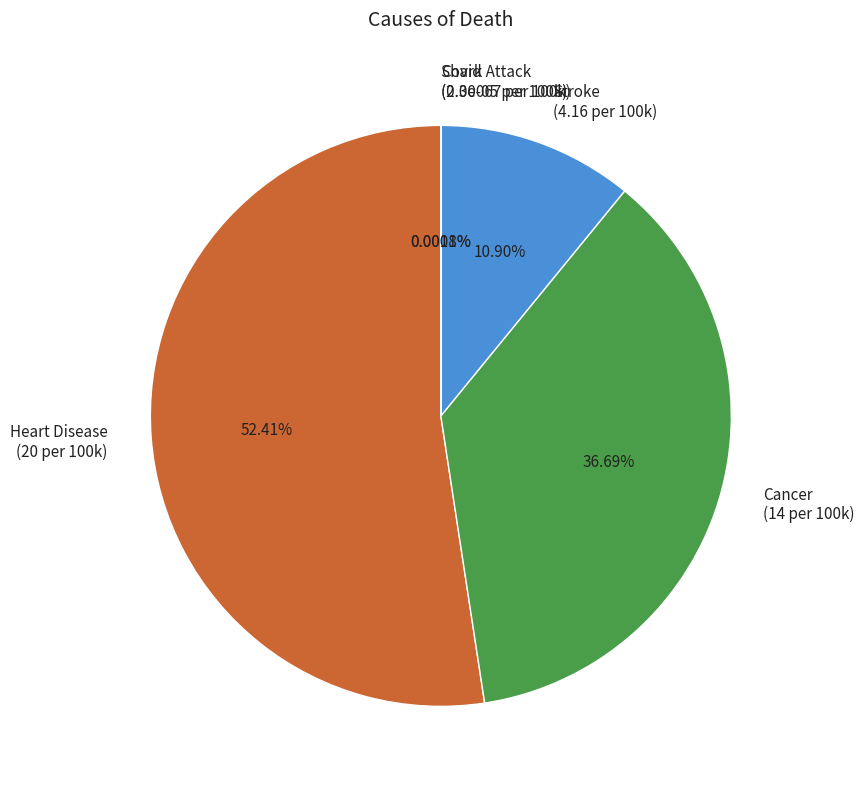

Approximately how many times larger is the value at Stroke compared to Cancer?

0.3